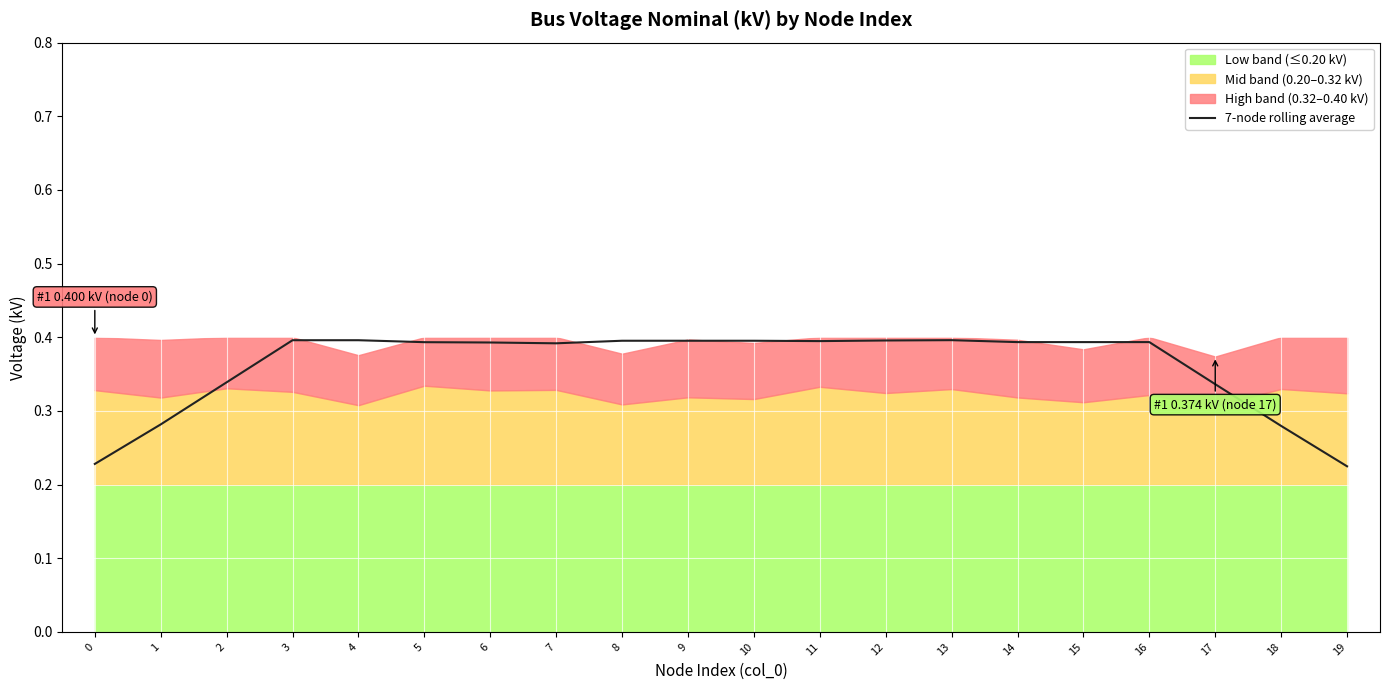

Between 13 and 12, which is larger?

13